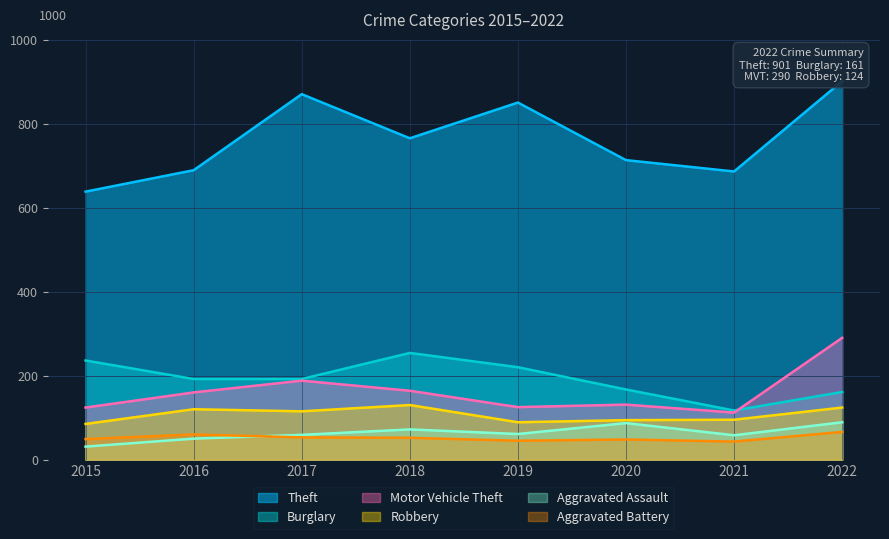

The Burglary series shows 254 at 2018. True or false?

True